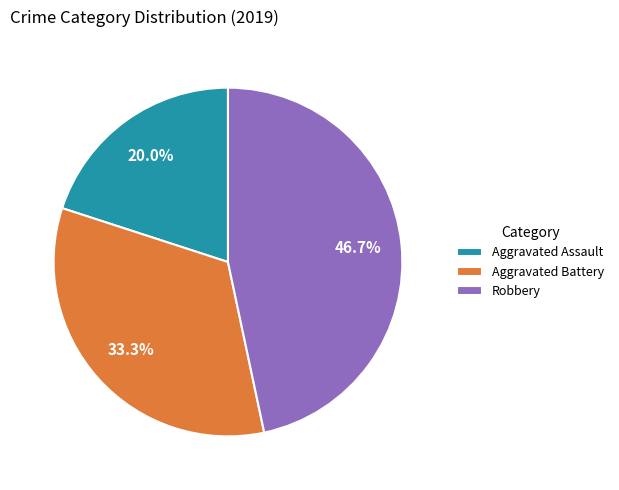

What is the total percentage of Robbery and Aggravated Battery?

80.0%